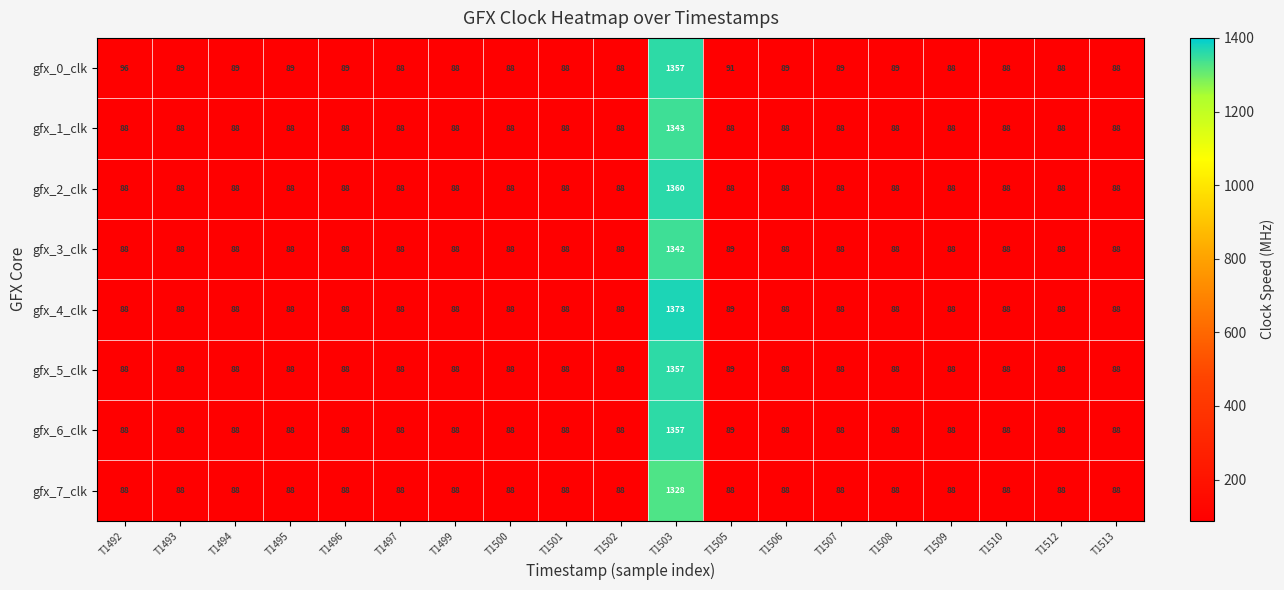

What is the average value of the gfx_7_clk series?

153